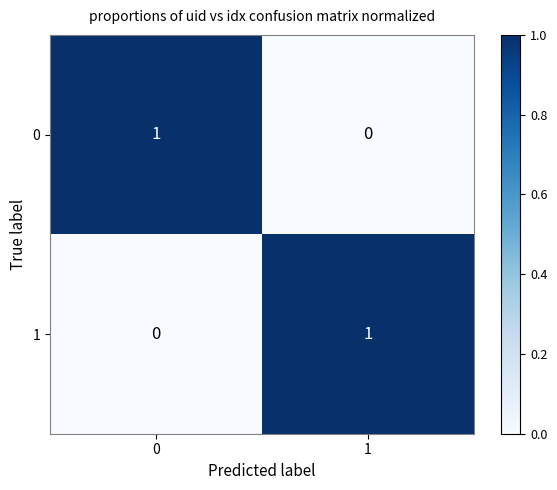

List the labels in order of 1 value, largest first.

1, 0